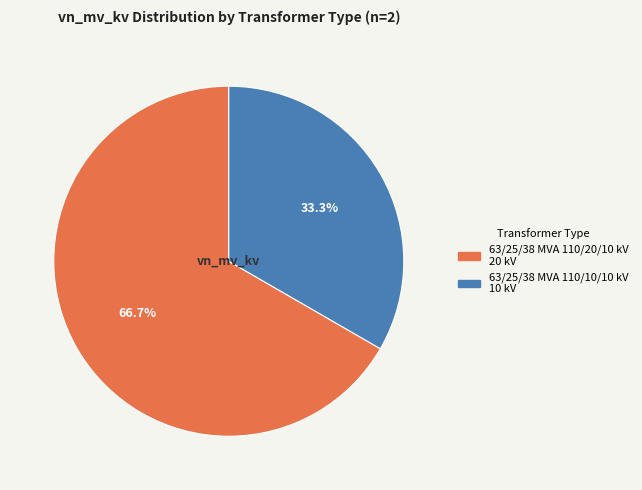

Rank the categories by value from lowest to highest.

63/25/38 MVA 110/10/10 kV, 63/25/38 MVA 110/20/10 kV